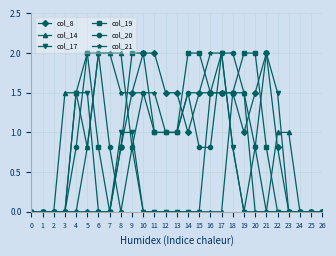

True or false: col_17 has more than 1 interior local peaks.

True